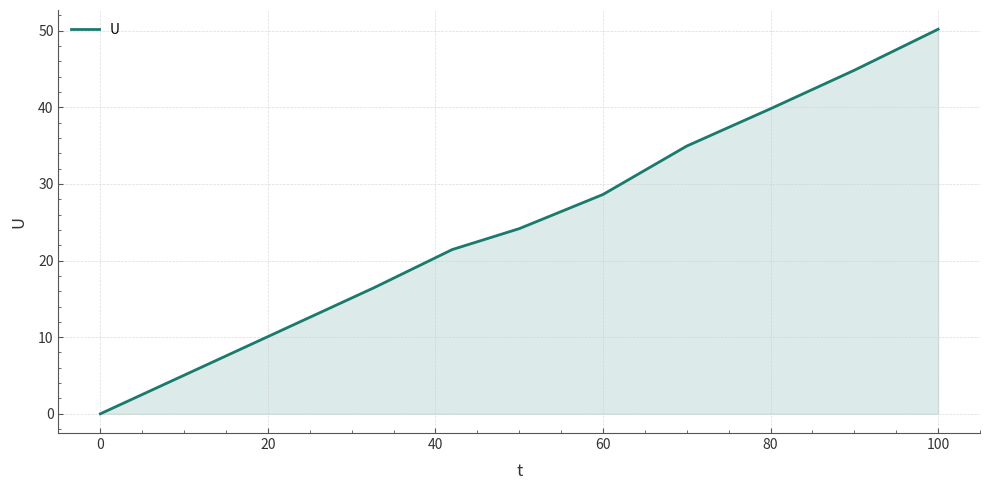

Reading left to right, transcribe all the data shown in this chart.

0.0	16.5	21.4	24.2	28.6	34.9	39.8	44.8	50.2